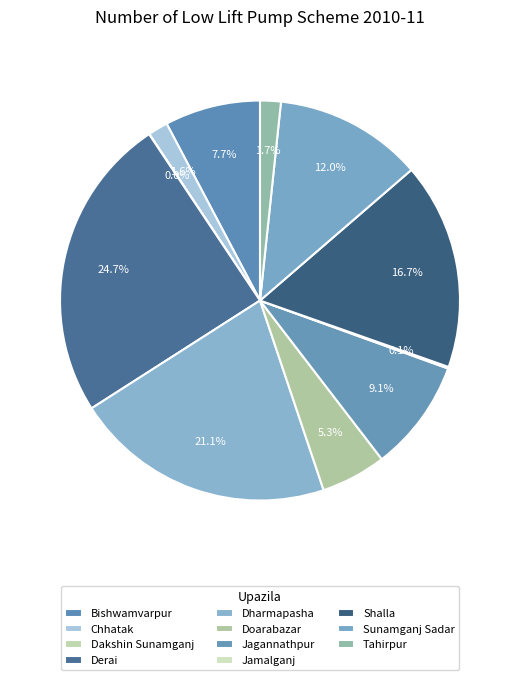

Combined, what portion of the pie is Sunamganj Sadar and Tahirpur?

13.7%